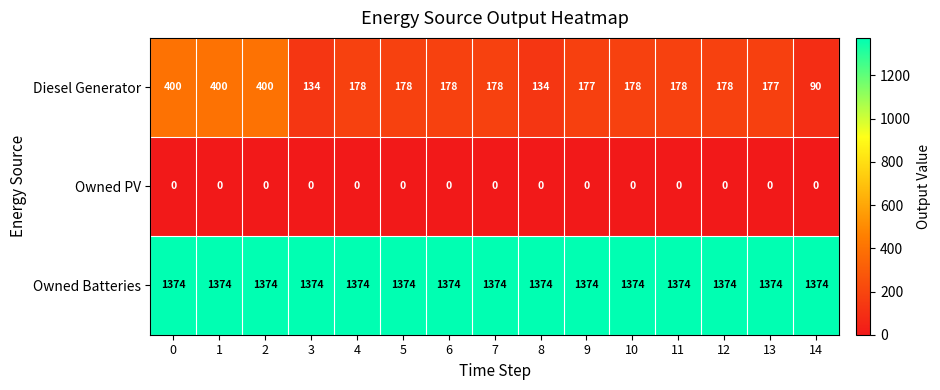

What is the approximate value of Diesel Generator at 5, to the nearest 5?

180